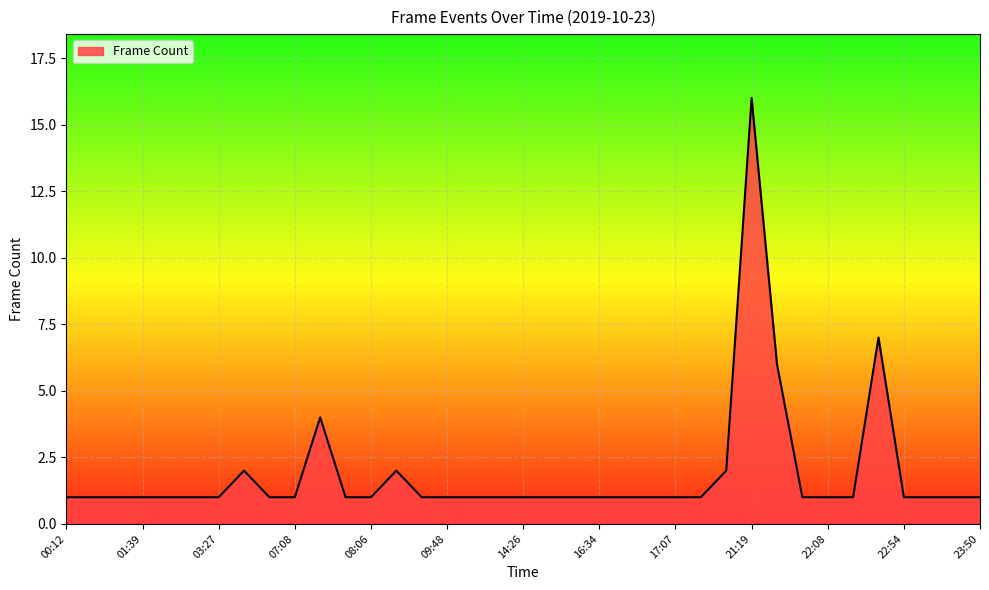

What is the greatest value displayed?

16